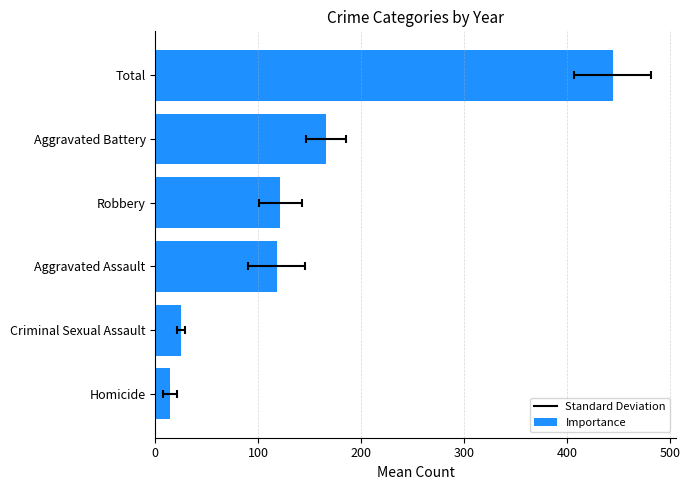

How many series are shown in this chart?

1